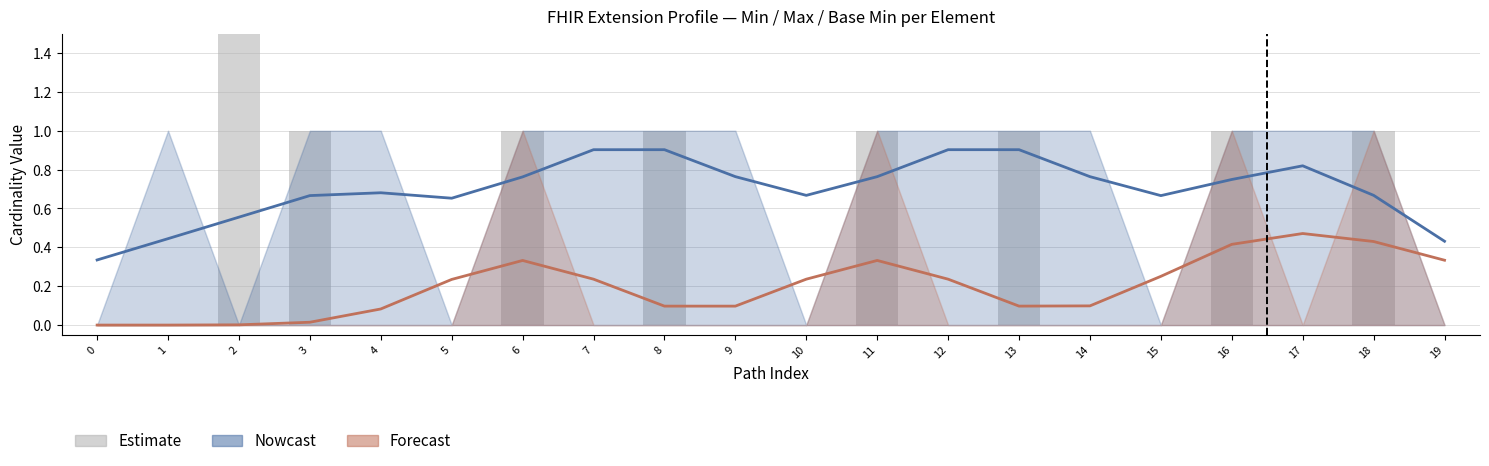

Is the value of Max (Nowcast) at 11 greater than the value of Base Min (Forecast) at 7?

Yes